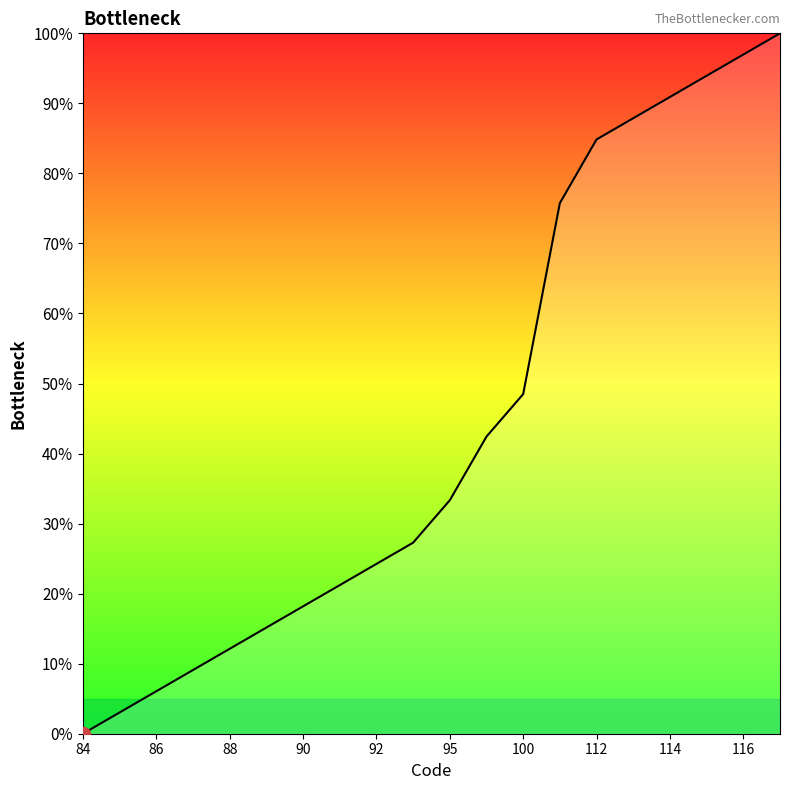

How many categories are shown in the chart?

20